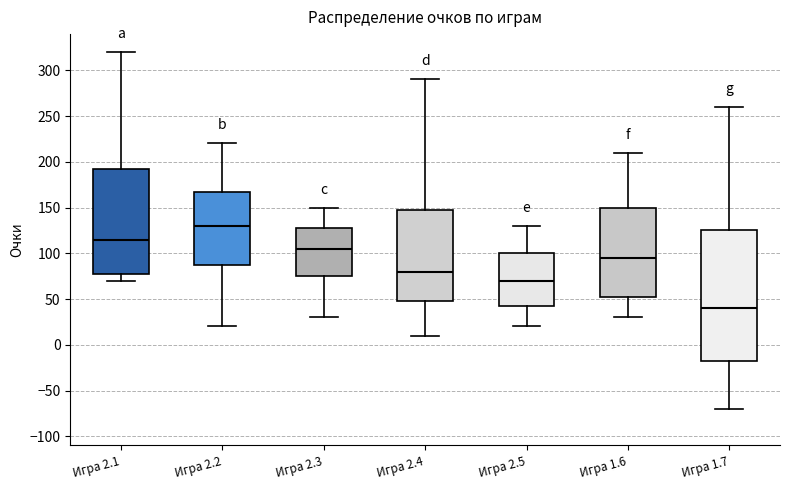

Reading left to right, transcribe this box plot: for each box, give where its median line is, the range the box spans, and where its two whiskers end, as read against the y-axis. The values are not printed on the chart, so give them approximately, as read against the axis.

Игра 2.1: median 115, box 80 to 195, whiskers 70 to 320
Игра 2.2: median 130, box 90 to 170, whiskers 20 to 220
Игра 2.3: median 105, box 75 to 130, whiskers 30 to 150
Игра 2.4: median 80, box 50 to 150, whiskers 10 to 290
Игра 2.5: median 70, box 45 to 100, whiskers 20 to 130
Игра 1.6: median 95, box 55 to 150, whiskers 30 to 210
Игра 1.7: median 40, box -15 to 125, whiskers -70 to 260